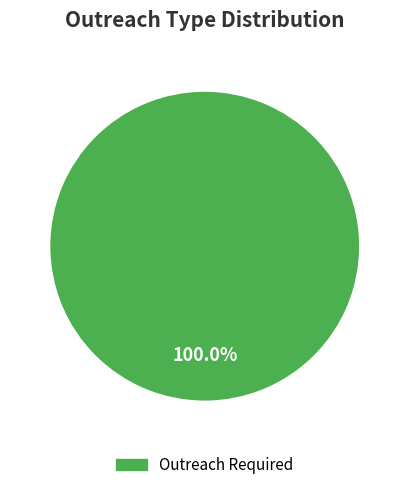

Is there any slice that represents more than half of the pie?

Yes